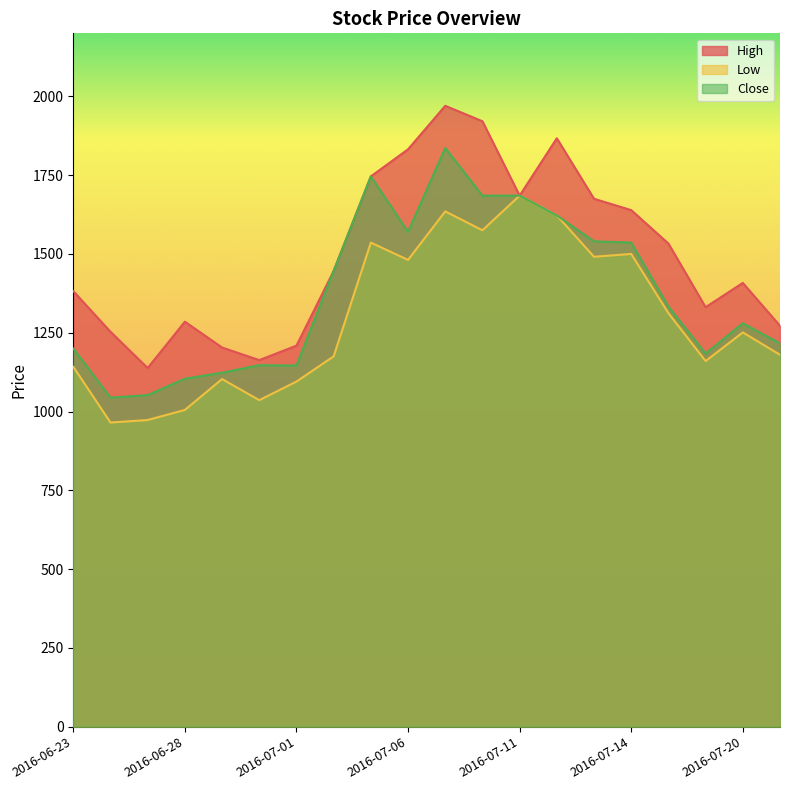

Is the value of Close at 2016-07-15 greater than the value of Low at 2016-07-07?

No